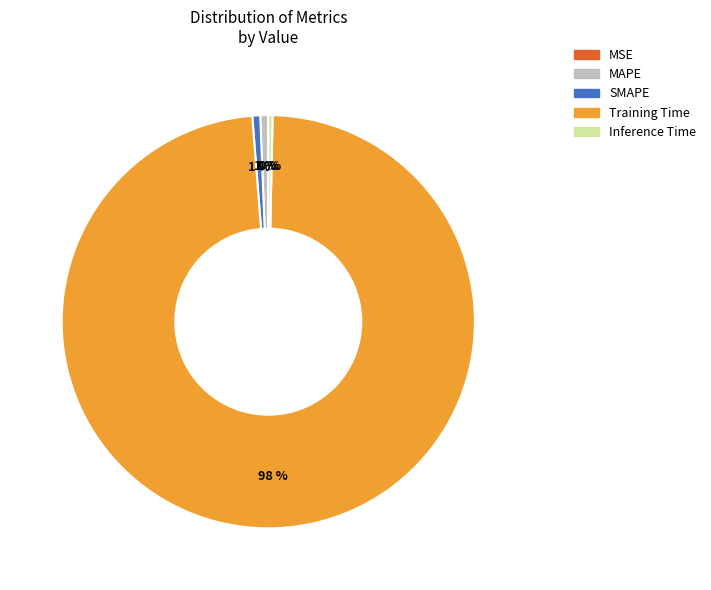

Which category has the biggest portion of the pie?

Training Time